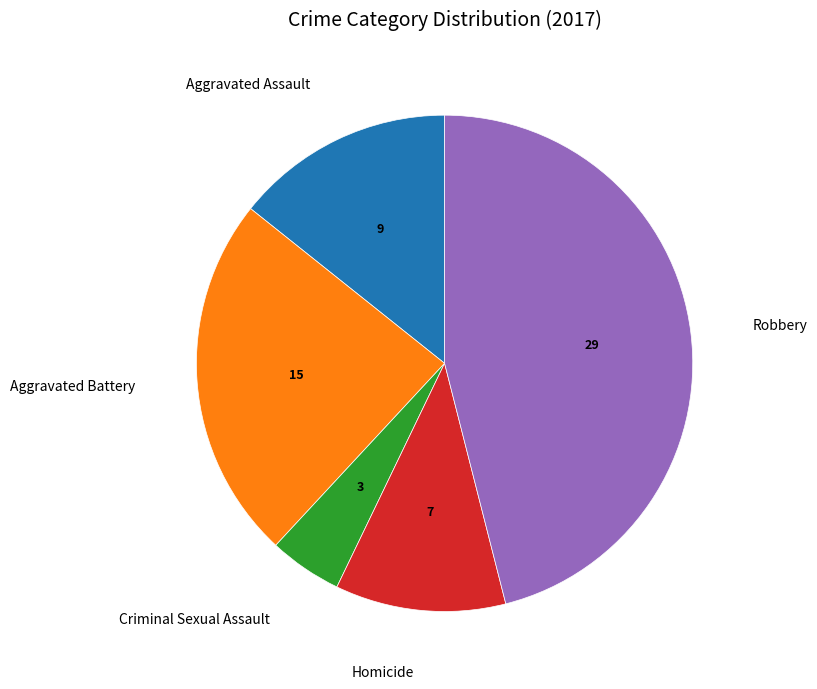

Does any single category account for the majority?

No